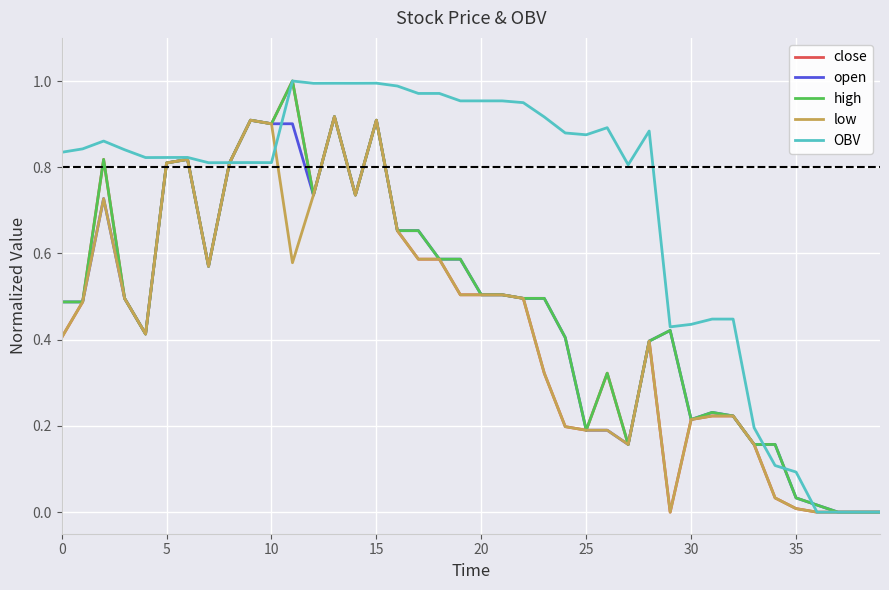

Which series has the largest total across all categories?

OBV